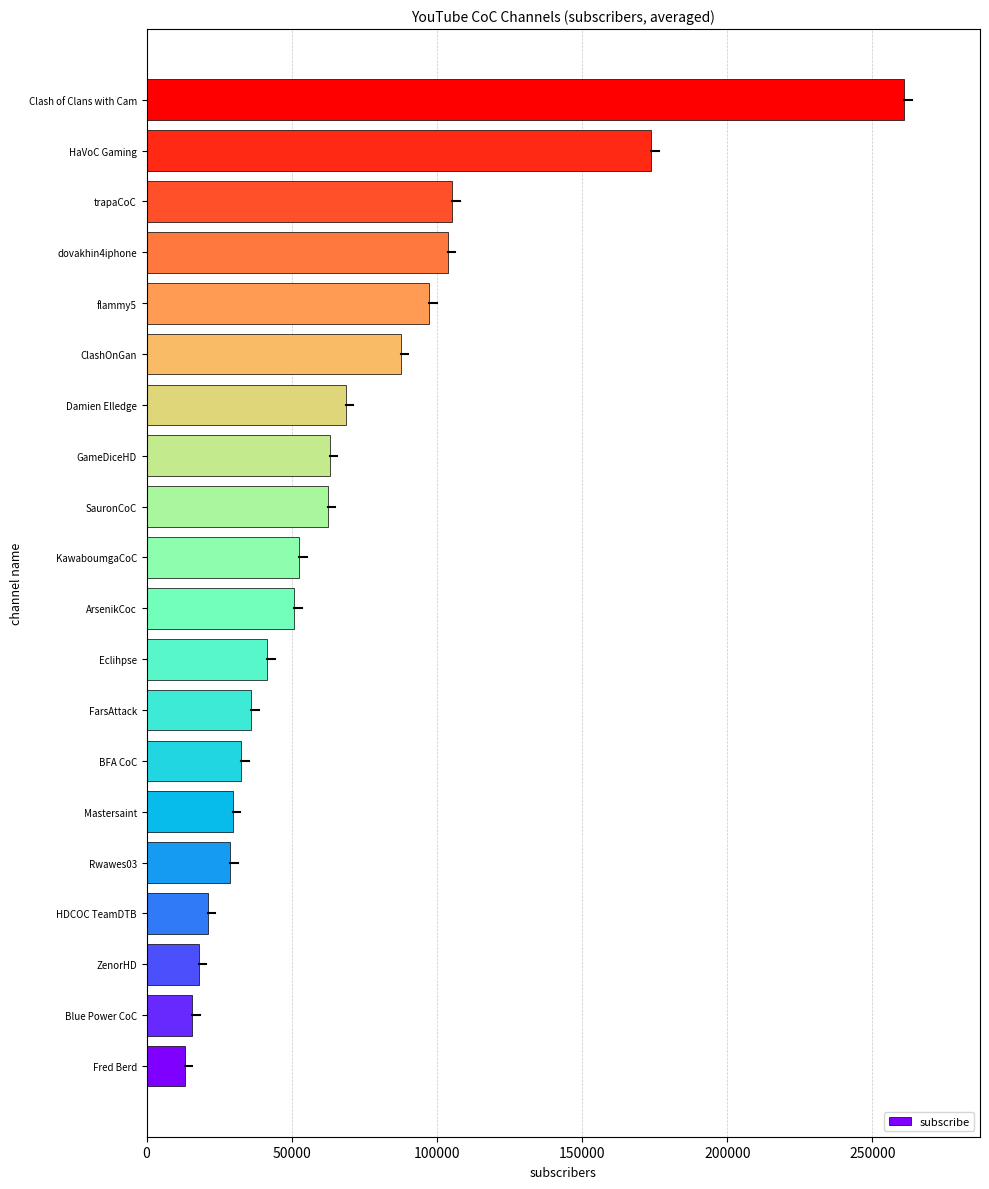

The value at HaVoC Gaming is 96082. True or false?

False